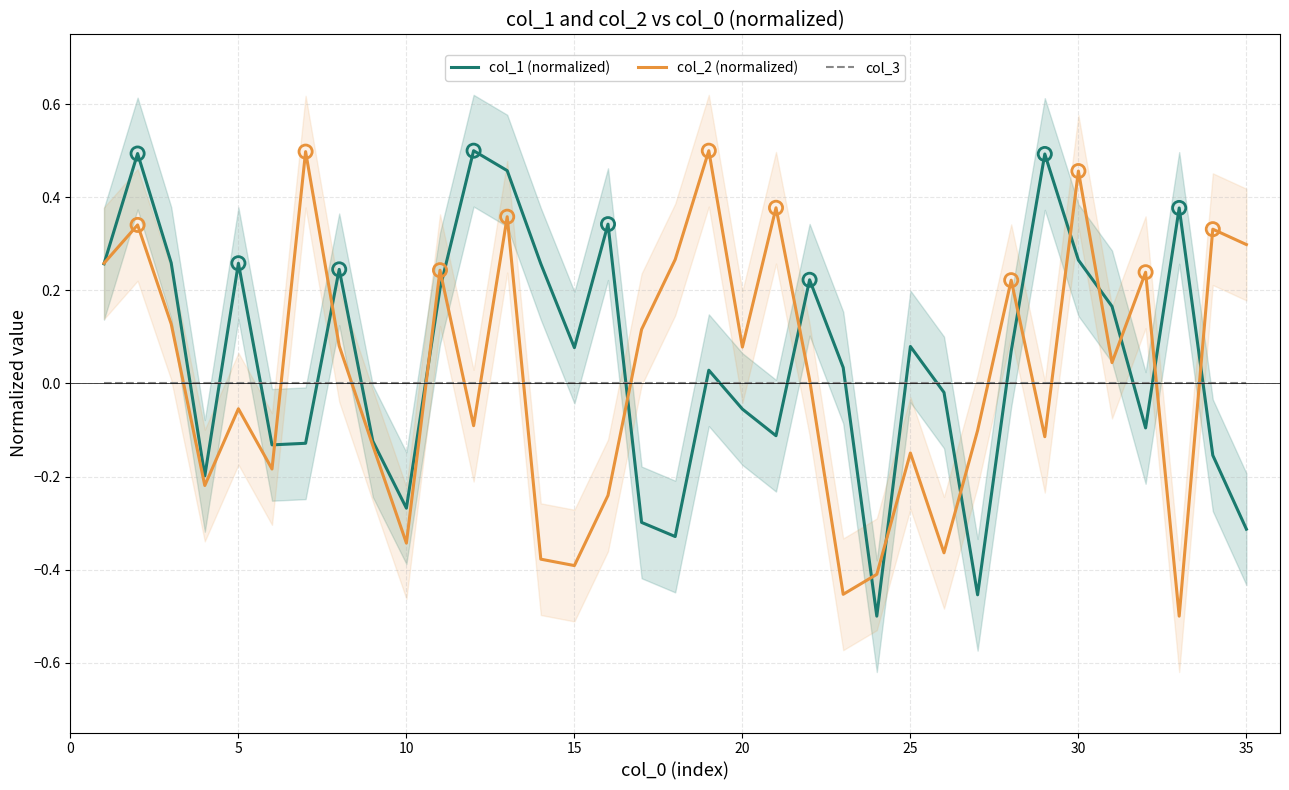

What are all the series names shown in the legend?

col_1 (normalized), col_2 (normalized), col_3